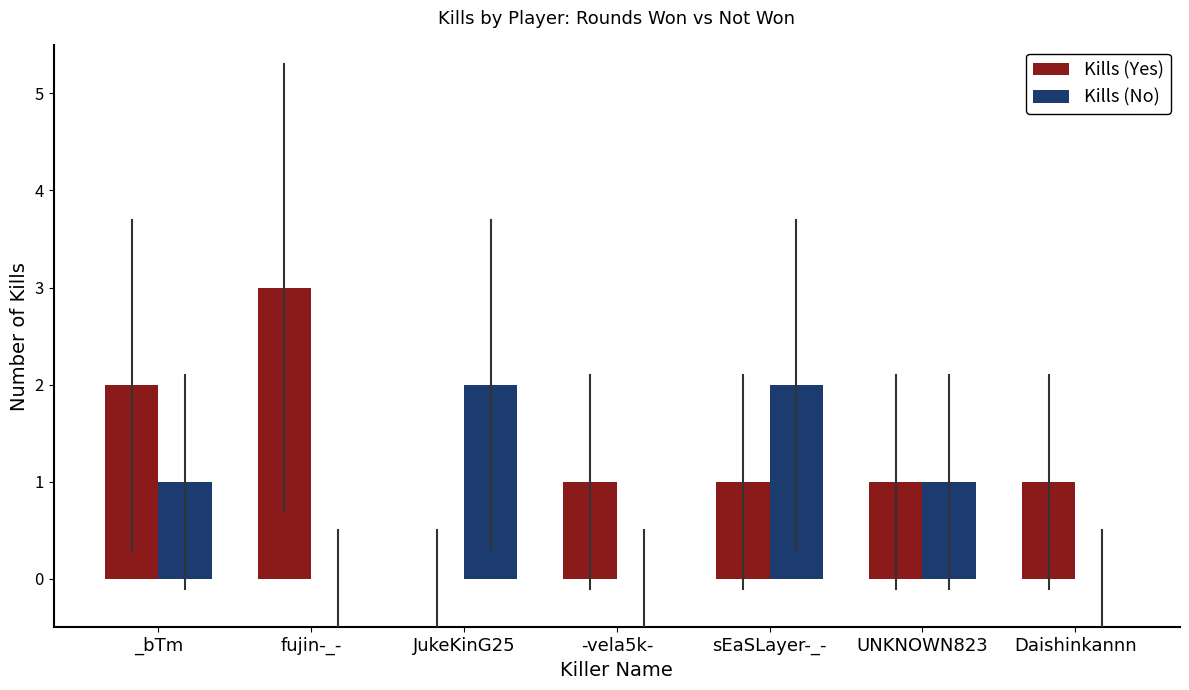

The Kills (Yes) series shows 0 at Daishinkannn. True or false?

False